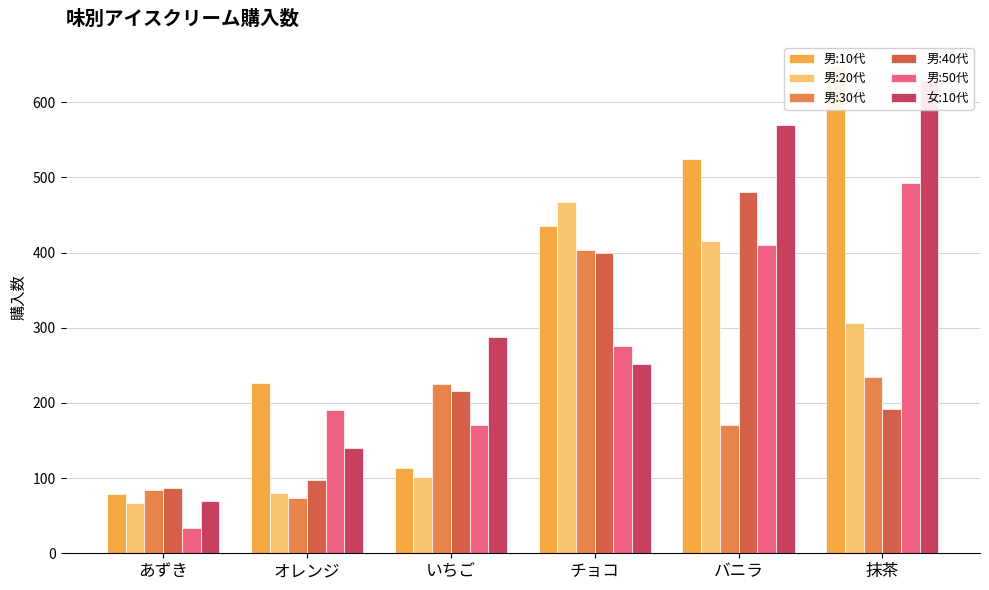

What is the average value of the 男:10代 series?

338